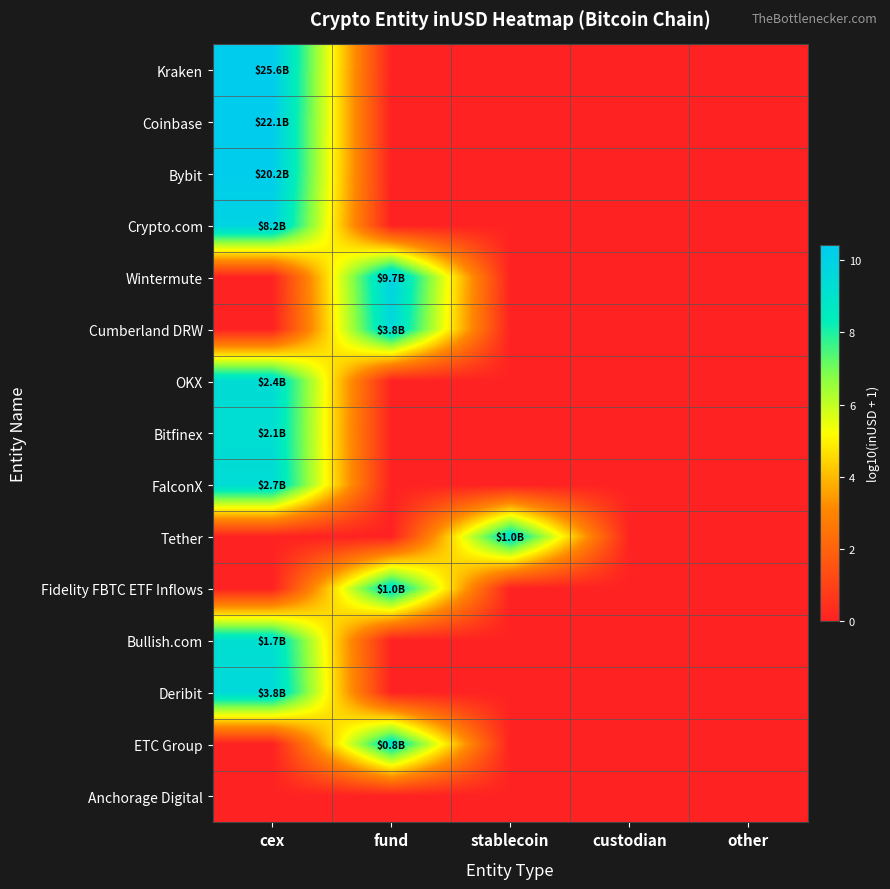

Which series changed the most between stablecoin and other?

Tether